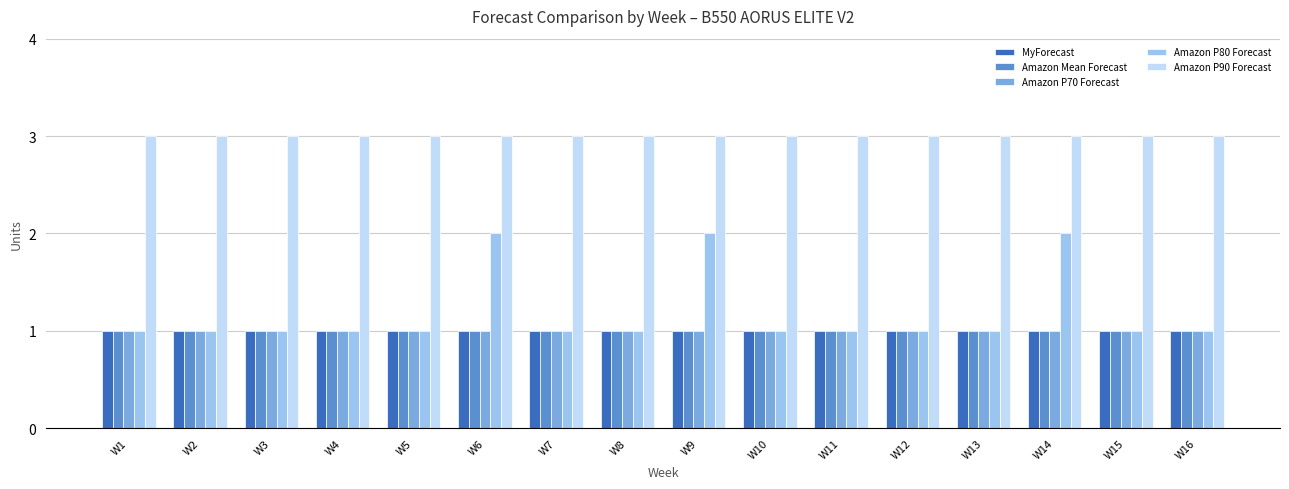

Reading left to right, list all the values displayed in this chart.

MyForecast: W1=1	W2=1	W3=1	W4=1	W5=1	W6=1	W7=1	W8=1	W9=1	W10=1	W11=1	W12=1	W13=1	W14=1	W15=1	W16=1
Amazon Mean Forecast: W1=1	W2=1	W3=1	W4=1	W5=1	W6=1	W7=1	W8=1	W9=1	W10=1	W11=1	W12=1	W13=1	W14=1	W15=1	W16=1
Amazon P70 Forecast: W1=1	W2=1	W3=1	W4=1	W5=1	W6=1	W7=1	W8=1	W9=1	W10=1	W11=1	W12=1	W13=1	W14=1	W15=1	W16=1
Amazon P80 Forecast: W1=1	W2=1	W3=1	W4=1	W5=1	W6=2	W7=1	W8=1	W9=2	W10=1	W11=1	W12=1	W13=1	W14=2	W15=1	W16=1
Amazon P90 Forecast: W1=3	W2=3	W3=3	W4=3	W5=3	W6=3	W7=3	W8=3	W9=3	W10=3	W11=3	W12=3	W13=3	W14=3	W15=3	W16=3